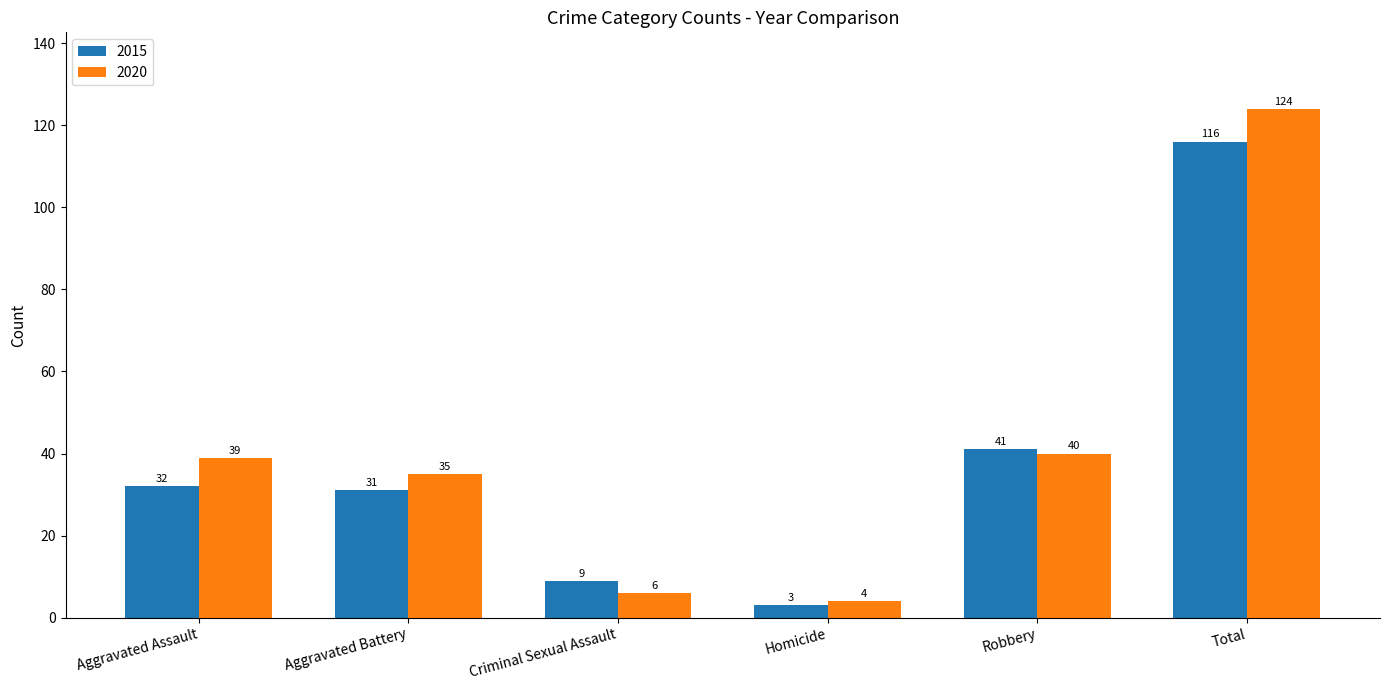

What is the minimum value for 2015?

3